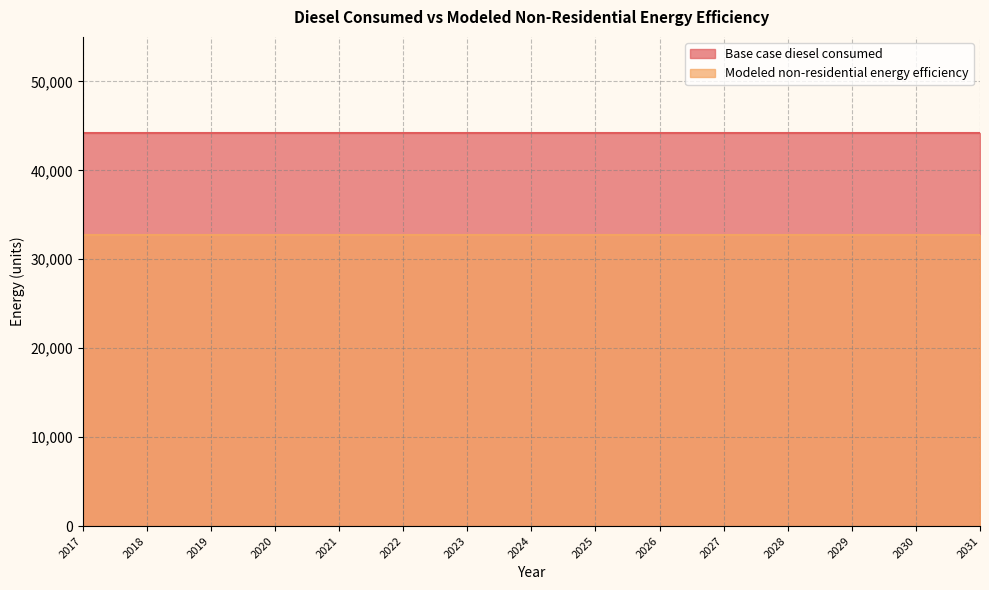

List the series in order of their peak value, lowest first.

Modeled non-residential energy efficiency, Base case diesel consumed